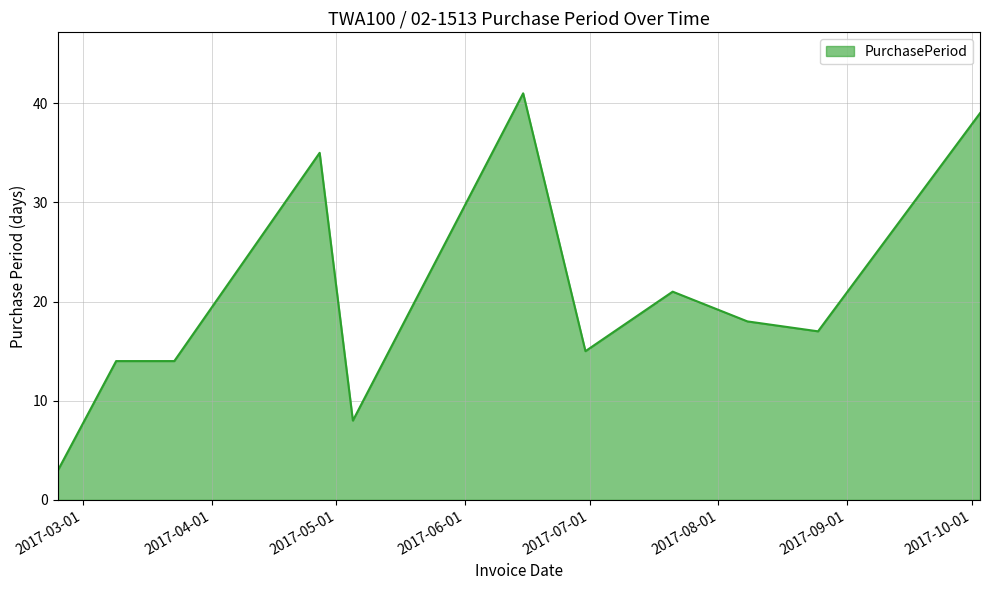

What is the greatest value displayed?

41